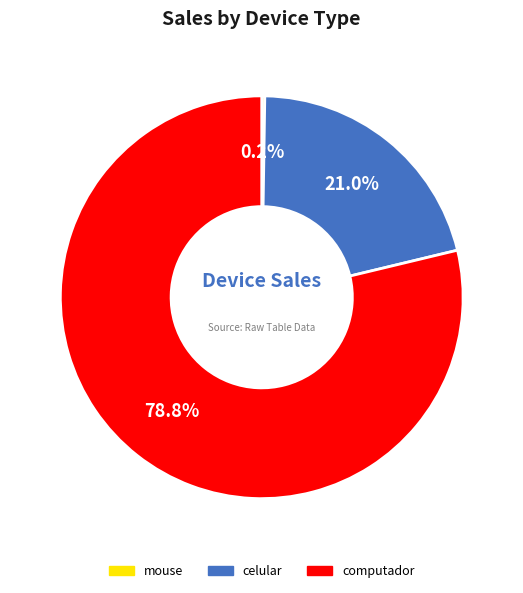

Is there any slice that represents more than half of the pie?

Yes